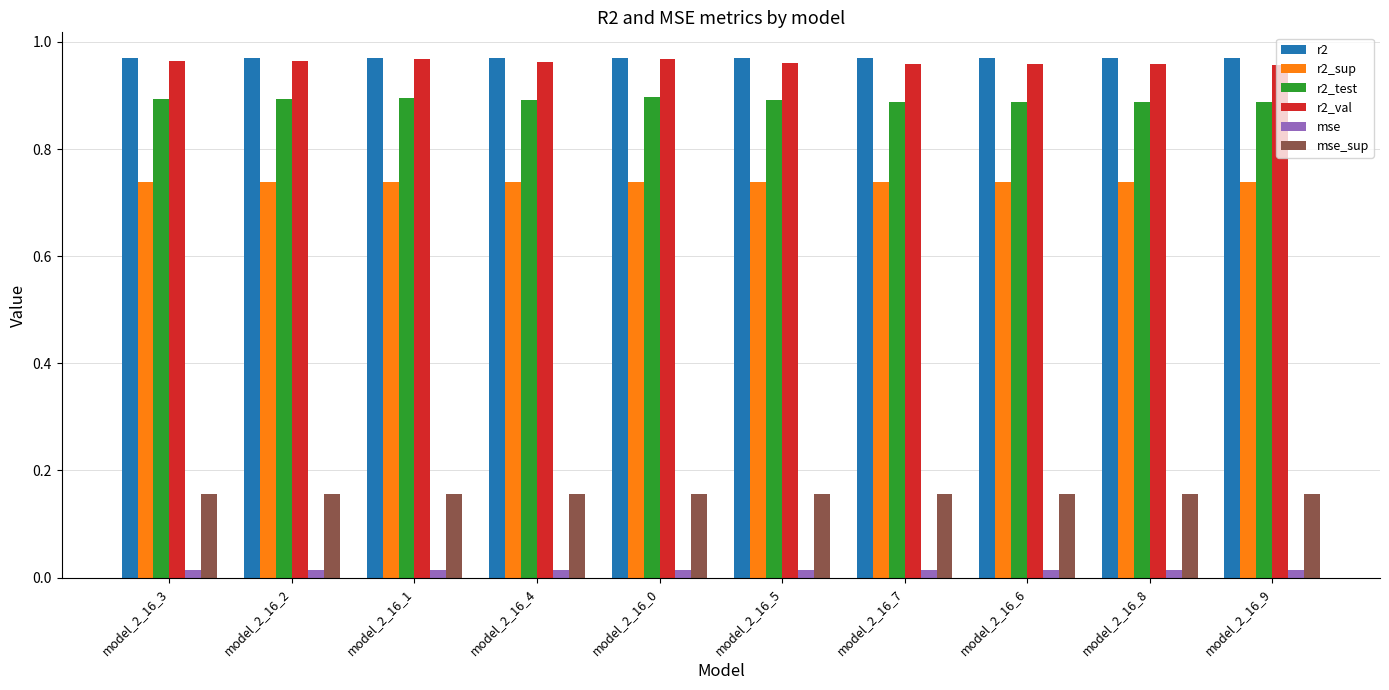

Count the number of categories in the chart.

10